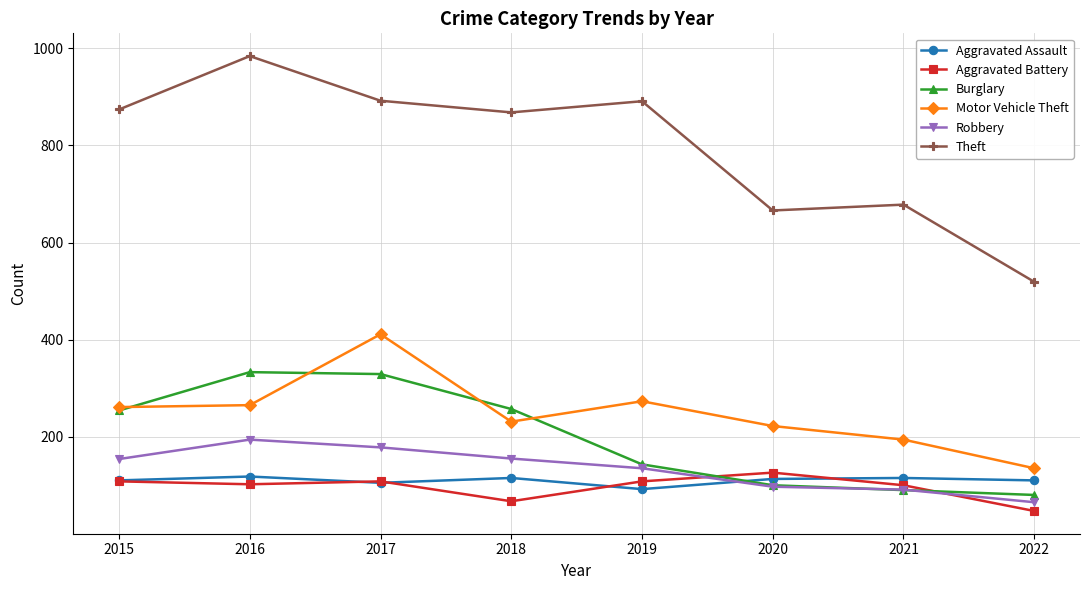

How many distinct data groups are displayed?

6